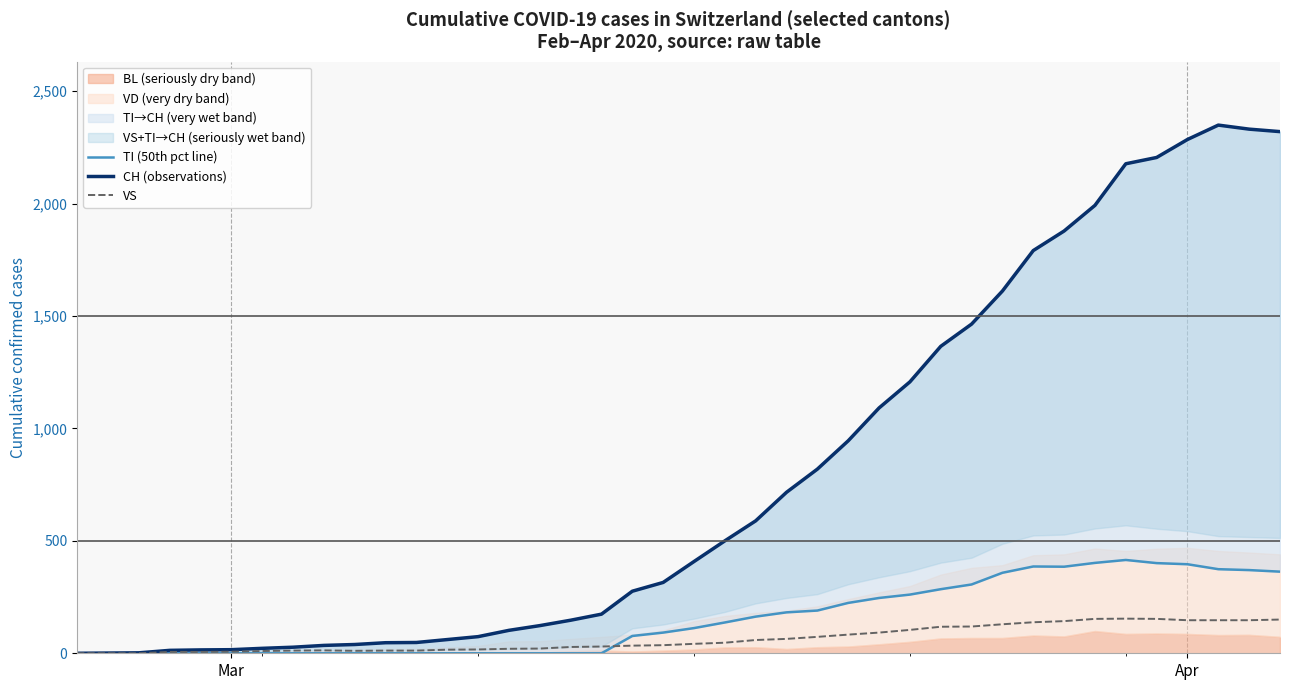

What is the highest value of the VS series?

154